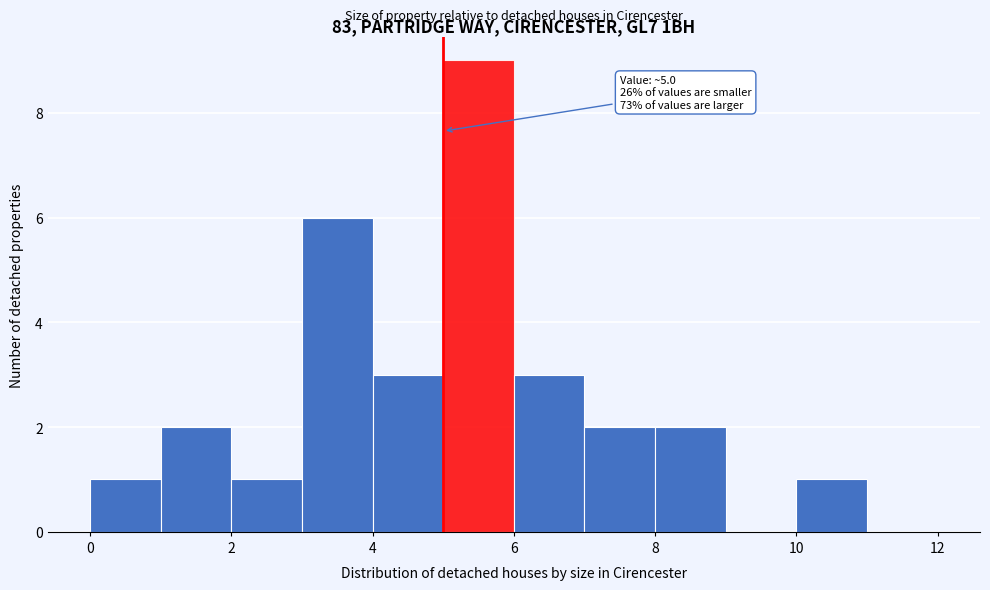

Which range on the x-axis has the tallest bar?

5 to 6